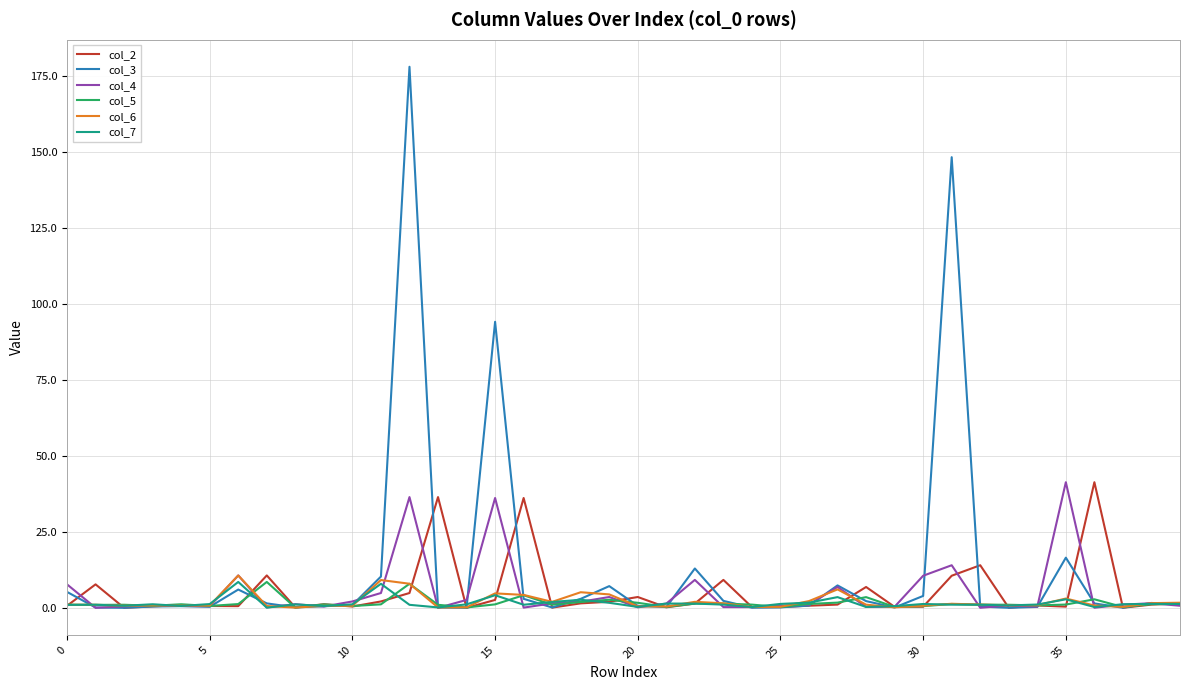

What is the maximum value shown in the chart?

178.1